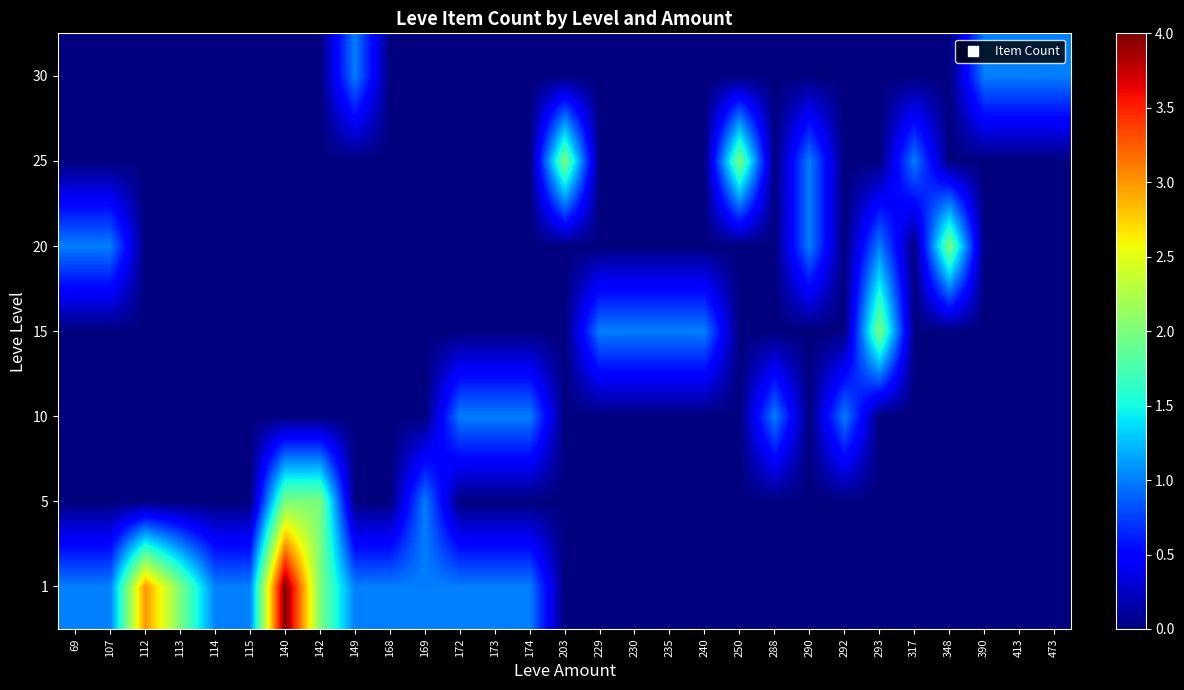

Reading left to right, list all the values displayed in this chart.

1: 69=1	107=1	112=3	113=2	114=1	115=1	140=4	142=2	149=1	168=1	169=1	172=1	173=1	174=1	203=0	229=0	230=0	235=0	240=0	250=0	288=0	290=0	292=0	293=0	317=0	348=0	390=0	413=0	473=0
5: 69=0	107=0	112=0	113=0	114=0	115=0	140=2	142=2	149=0	168=0	169=1	172=0	173=0	174=0	203=0	229=0	230=0	235=0	240=0	250=0	288=0	290=0	292=0	293=0	317=0	348=0	390=0	413=0	473=0
10: 69=0	107=0	112=0	113=0	114=0	115=0	140=0	142=0	149=0	168=0	169=0	172=1	173=1	174=1	203=0	229=0	230=0	235=0	240=0	250=0	288=1	290=0	292=1	293=0	317=0	348=0	390=0	413=0	473=0
15: 69=0	107=0	112=0	113=0	114=0	115=0	140=0	142=0	149=0	168=0	169=0	172=0	173=0	174=0	203=0	229=1	230=1	235=1	240=1	250=0	288=0	290=0	292=0	293=2	317=0	348=0	390=0	413=0	473=0
20: 69=1	107=1	112=0	113=0	114=0	115=0	140=0	142=0	149=0	168=0	169=0	172=0	173=0	174=0	203=0	229=0	230=0	235=0	240=0	250=0	288=0	290=1	292=0	293=1	317=0	348=2	390=0	413=0	473=0
25: 69=0	107=0	112=0	113=0	114=0	115=0	140=0	142=0	149=0	168=0	169=0	172=0	173=0	174=0	203=2	229=0	230=0	235=0	240=0	250=2	288=0	290=1	292=0	293=0	317=1	348=0	390=0	413=0	473=0
30: 69=0	107=0	112=0	113=0	114=0	115=0	140=0	142=0	149=1	168=0	169=0	172=0	173=0	174=0	203=0	229=0	230=0	235=0	240=0	250=0	288=0	290=0	292=0	293=0	317=0	348=0	390=1	413=1	473=1